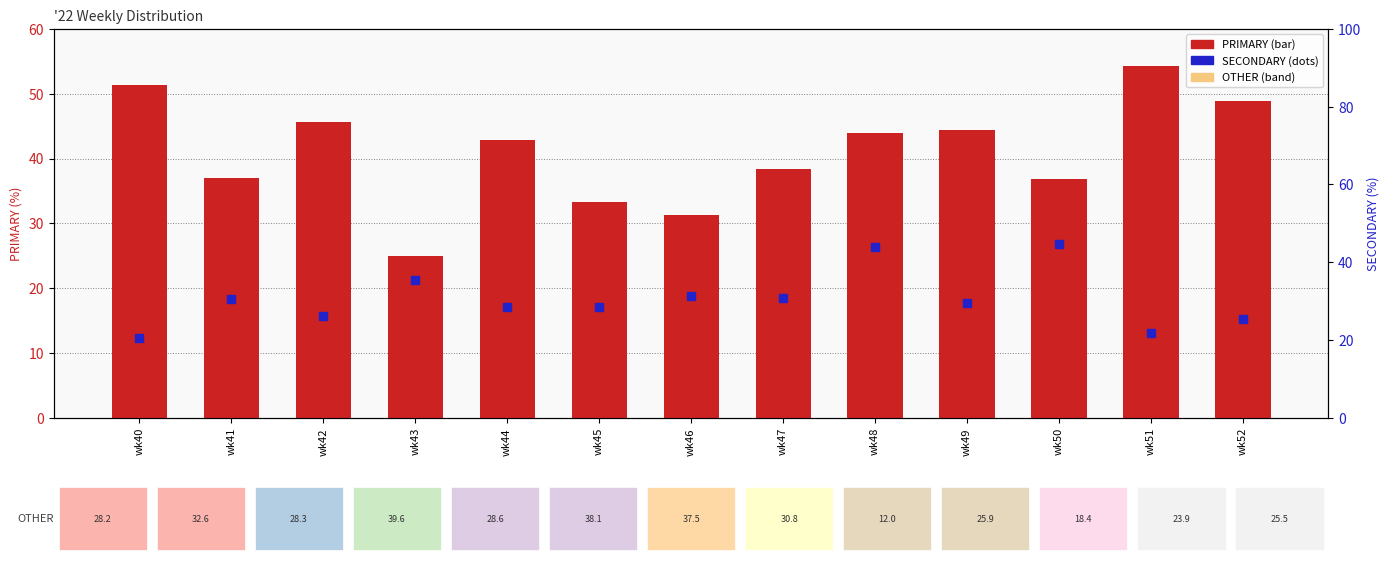

What are all the series names shown in the legend?

PRIMARY, SECONDARY